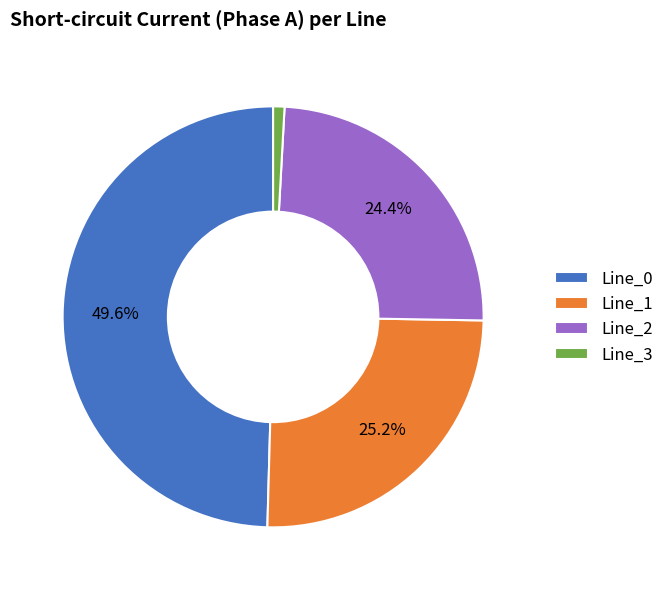

Is Line_2 the majority of the pie?

No